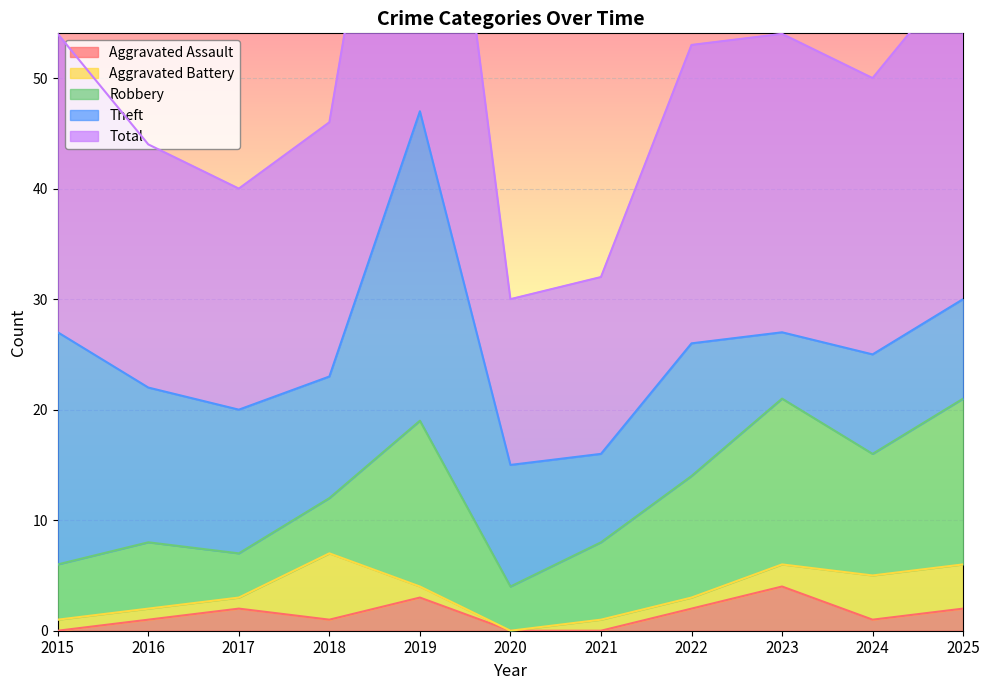

At which category is the sum across all series the highest?

2019